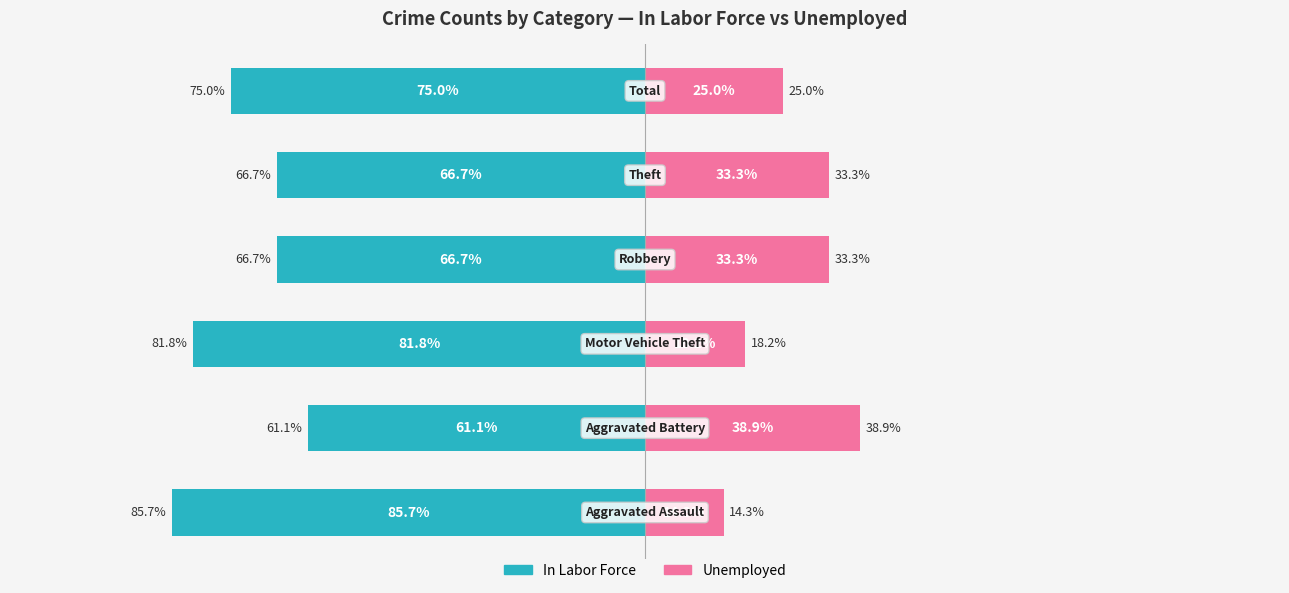

At which label does Unemployed first exceed 33?

1